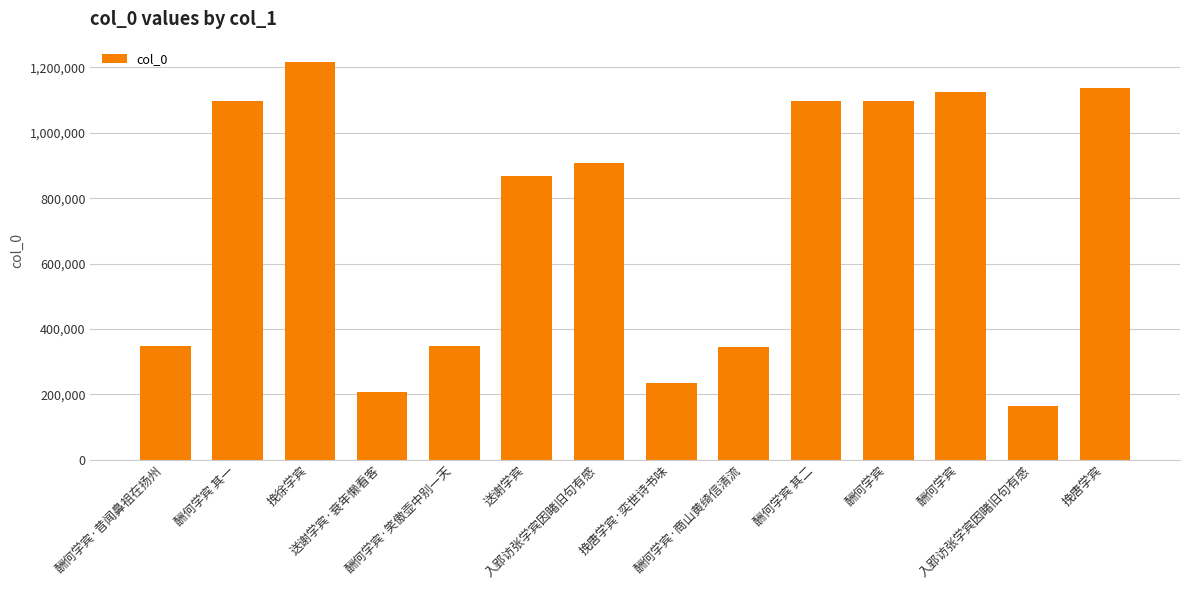

The chart shows a value of 386975 at 挽唐学宾·奕世诗书味. True or false?

False